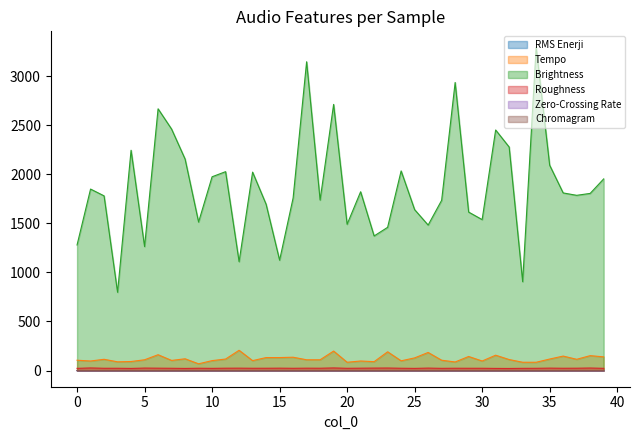

Rank the series at 22 from lowest to highest value.

Zero-Crossing Rate, RMS Enerji, Chromagram, Roughness, Tempo, Brightness